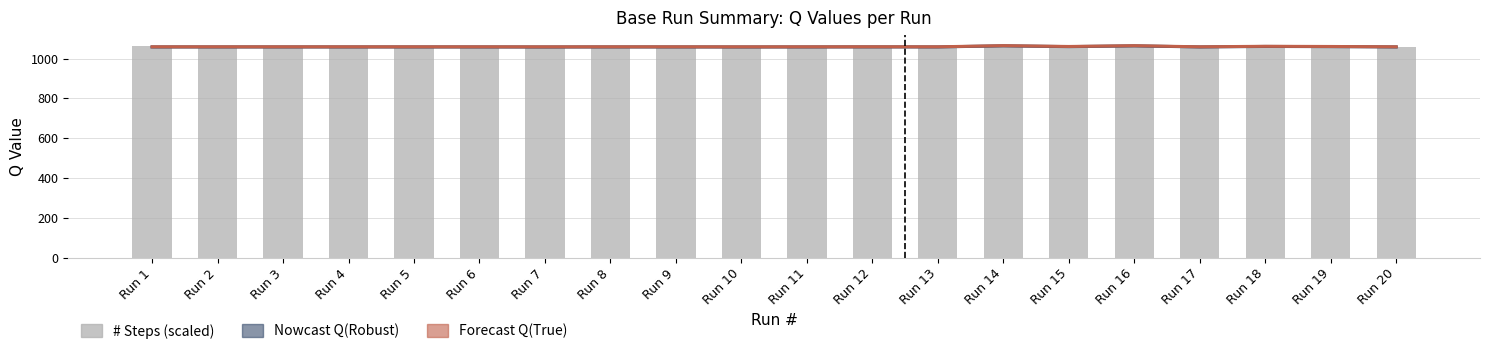

What is the difference between the highest and lowest values at Run 17?

0.7